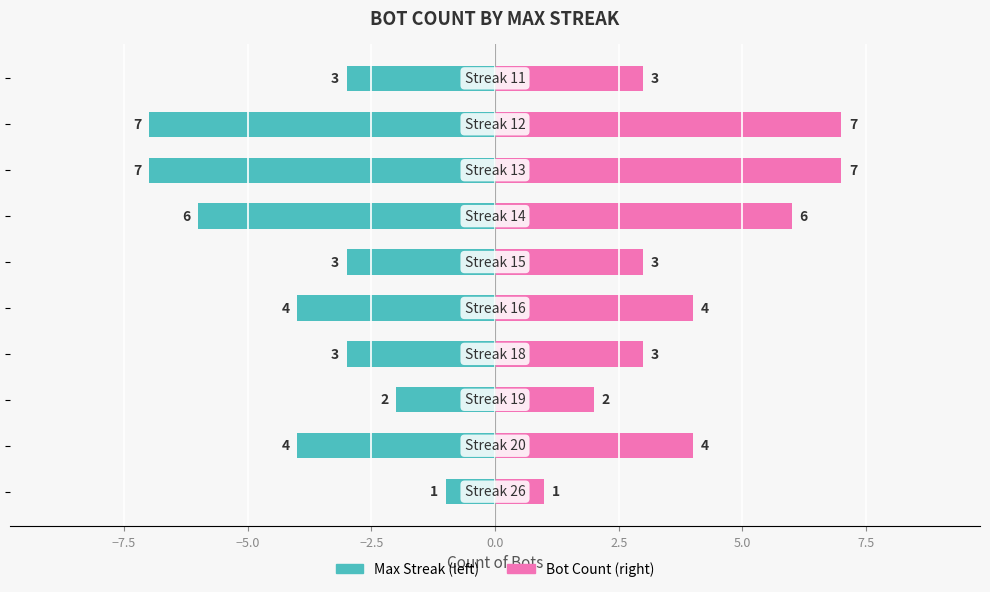

Reading left to right, list all the values displayed in this chart.

Max Streak: -1	-4	-2	-3	-4	-3	-6	-7	-7	-3
Bot ID Count: 1	4	2	3	4	3	6	7	7	3